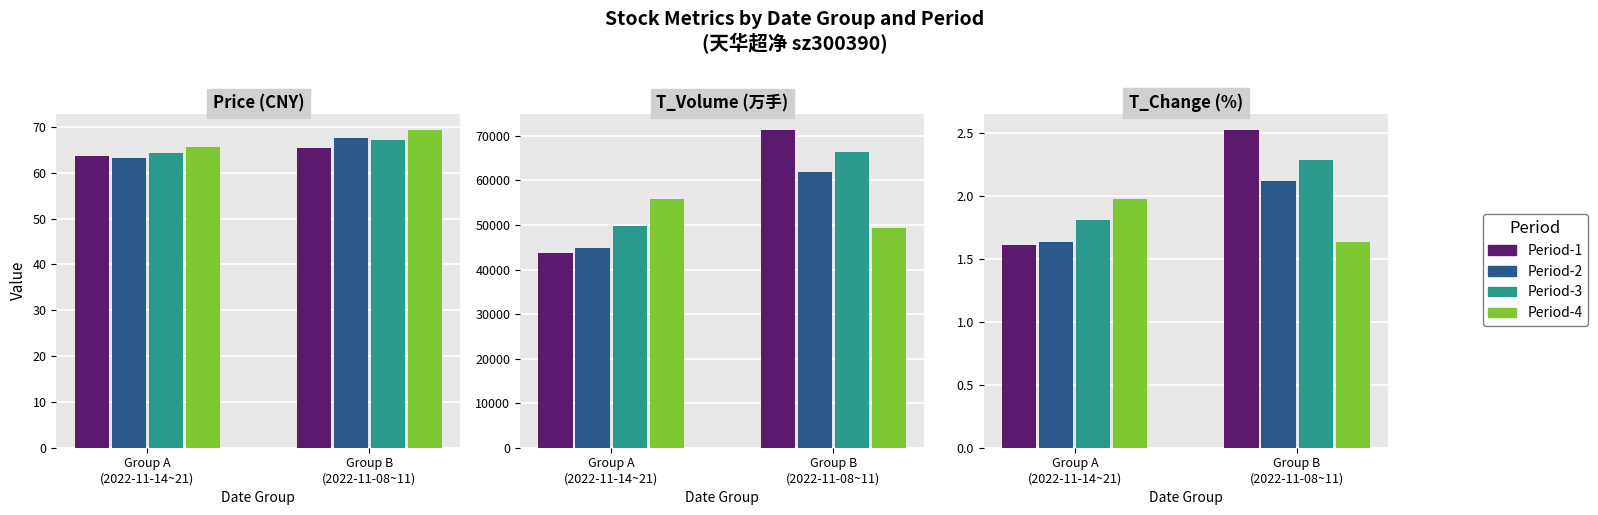

At which category does the chart reach its peak across all series?

Group B
(2022-11-08~11)